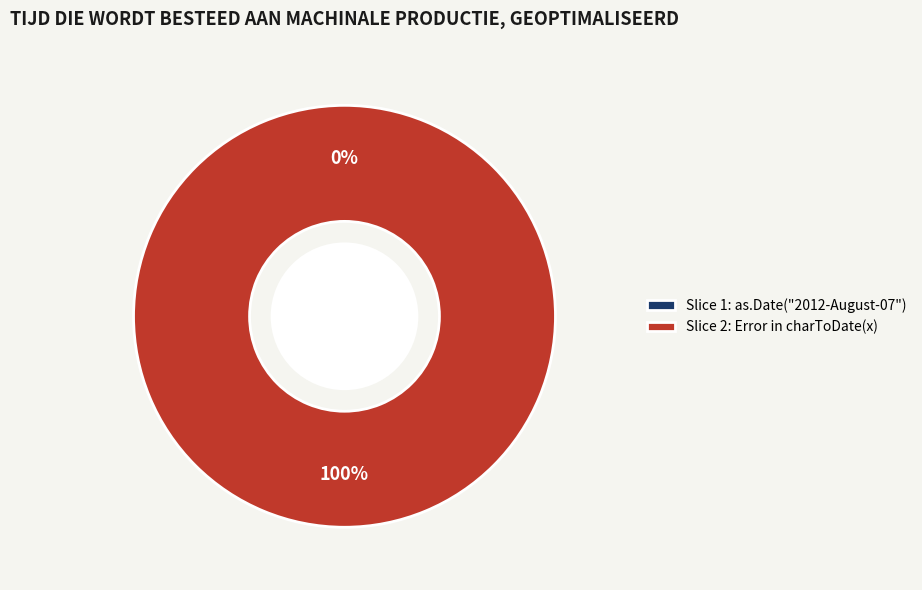

Count the number of slices in the pie.

2